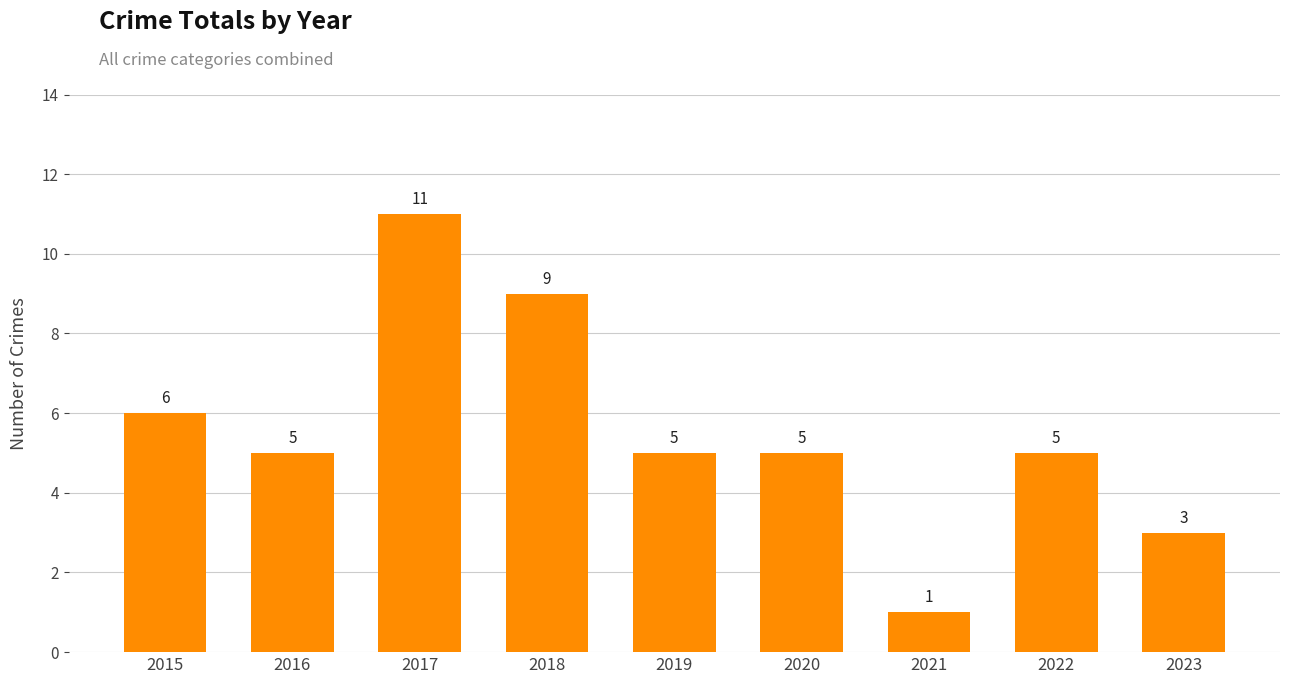

What is the greatest value displayed?

11